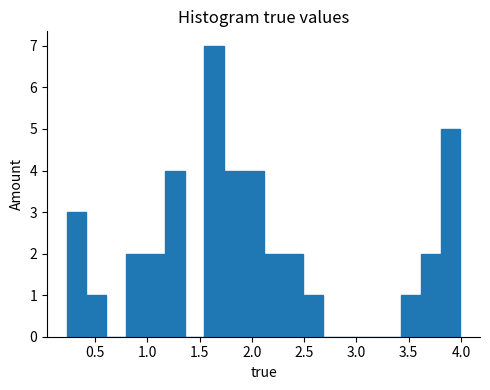

Read against the x-axis, roughly where is the centre of the tallest bar?

1.65